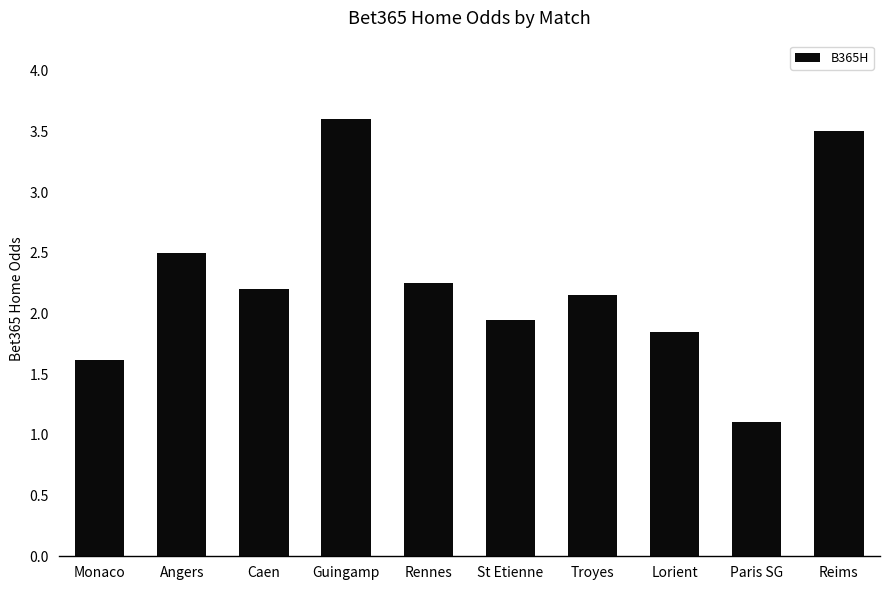

At which category does the chart reach its minimum across all series?

Paris SG